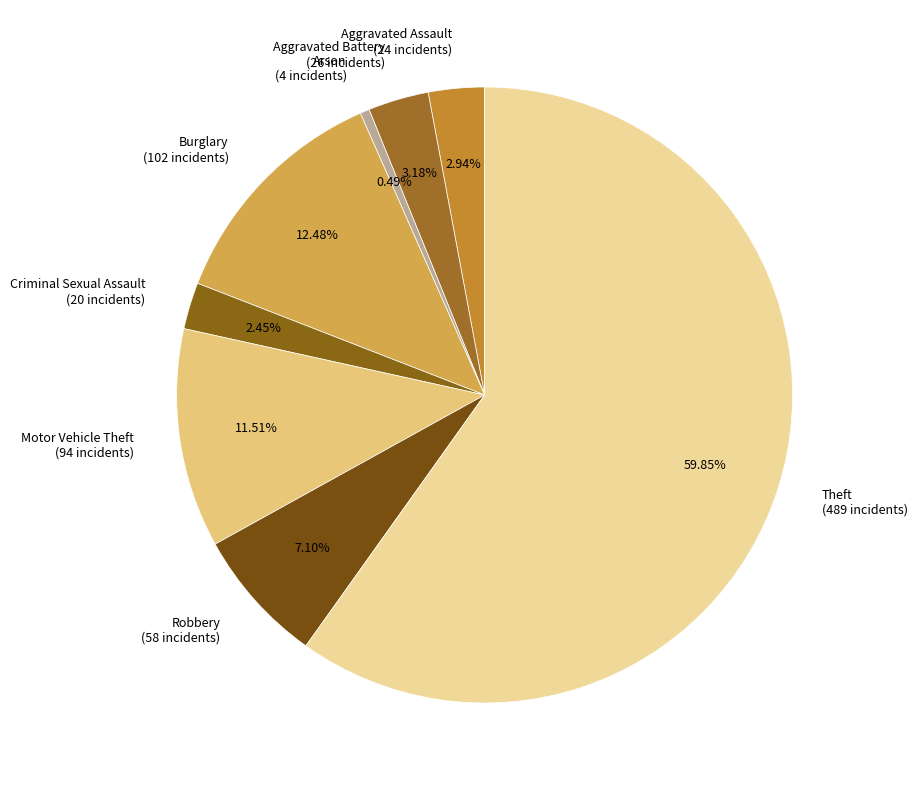

How many segments does this pie chart have?

8